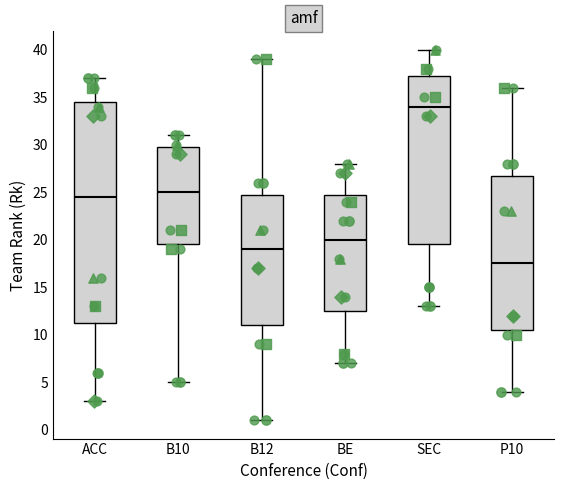

Comparing the boxes themselves (not the whiskers), which one is the tallest?

ACC